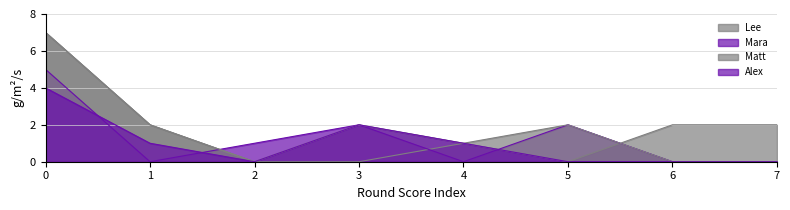

What is the value of the Mara point at the 6th from the left?

2